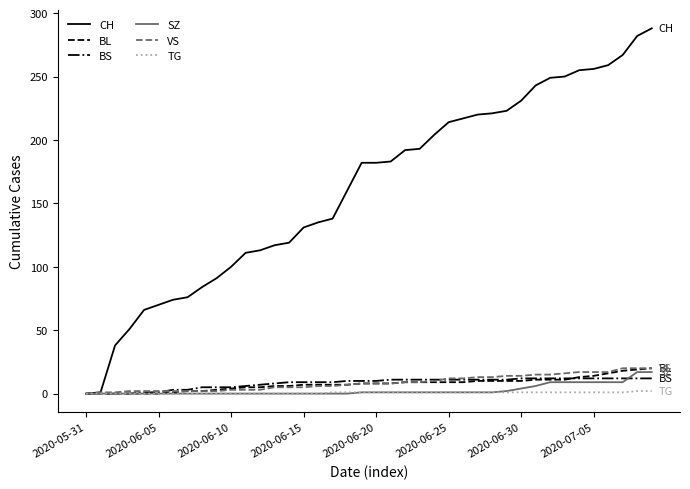

Which series has the widest spread of values?

CH